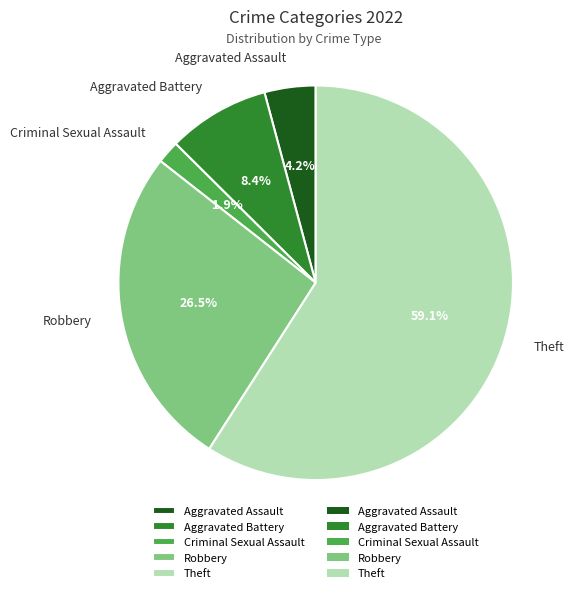

To the nearest percent, what is the combined percentage of Robbery and Aggravated Battery?

35%